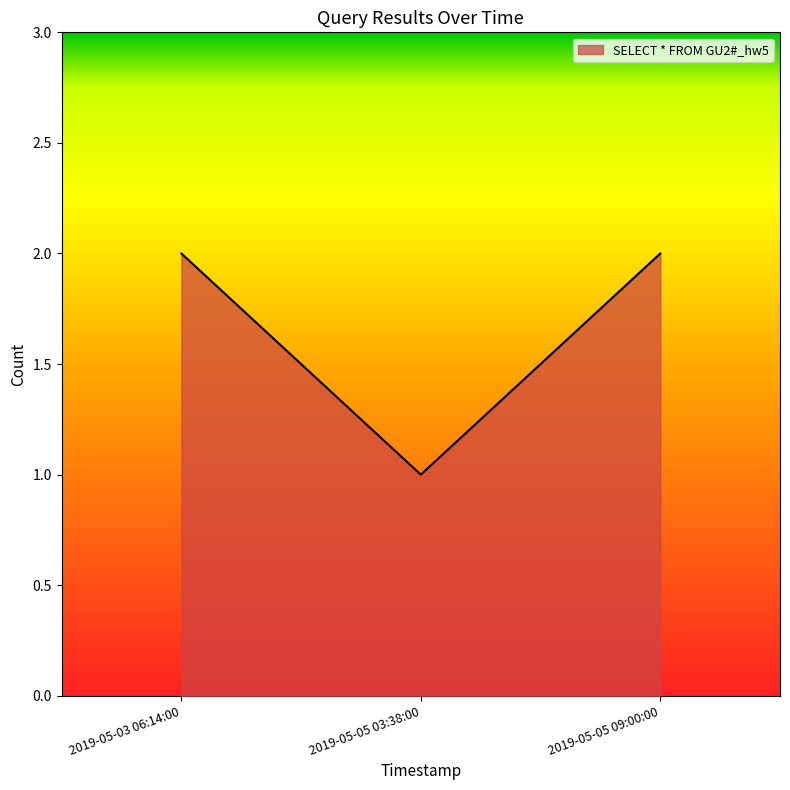

What is the difference between the maximum and minimum values?

1